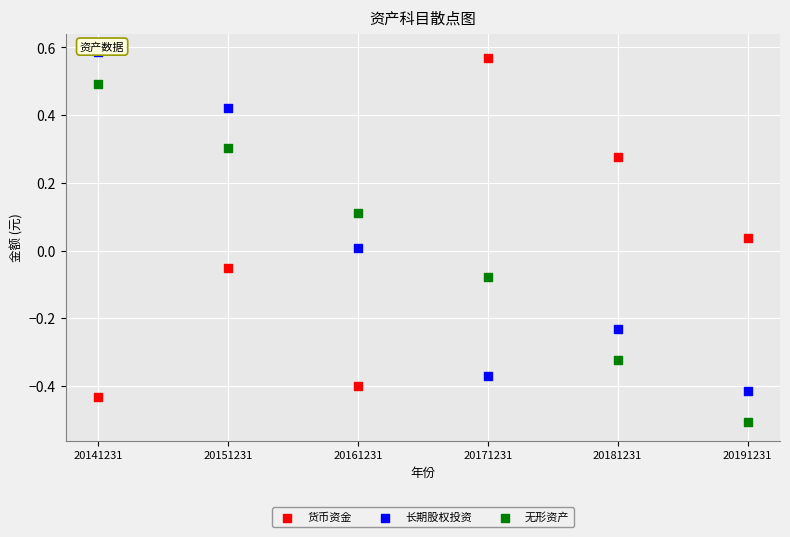

Which series contains the lowest Y value?

无形资产